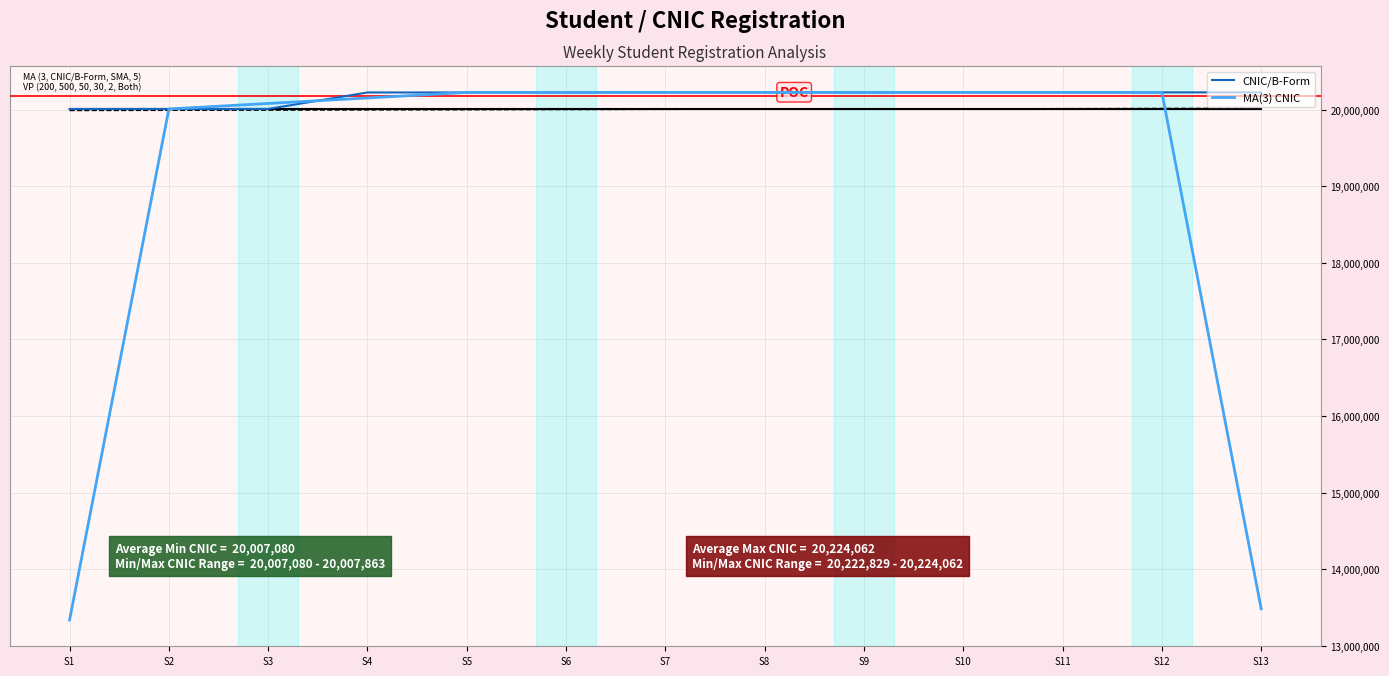

Which label corresponds to the smallest value in the chart?

S1